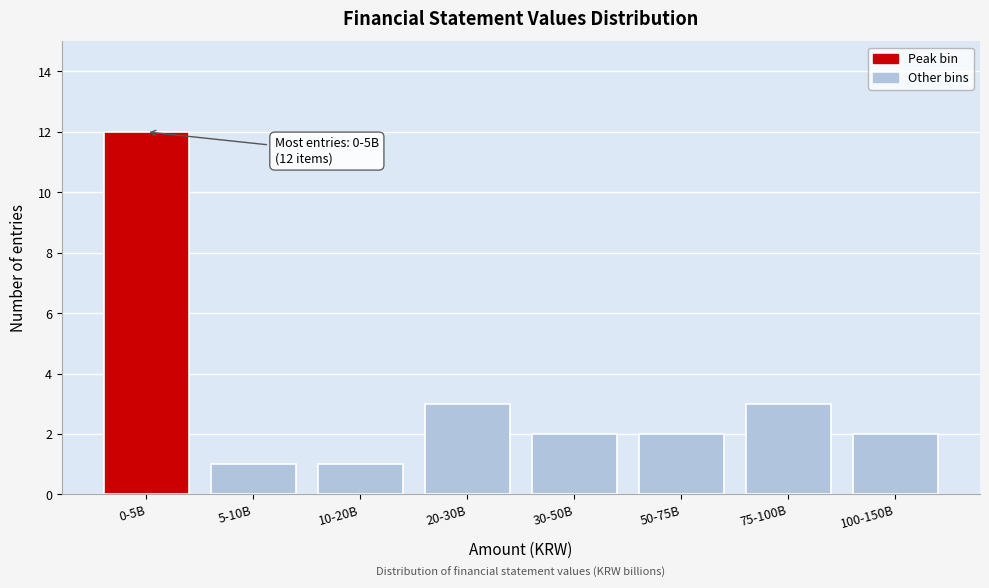

Reading right to left, transcribe all the data shown in this chart.

100-150B=2	75-100B=3	50-75B=2	30-50B=2	20-30B=3	10-20B=1	5-10B=1	0-5B=12